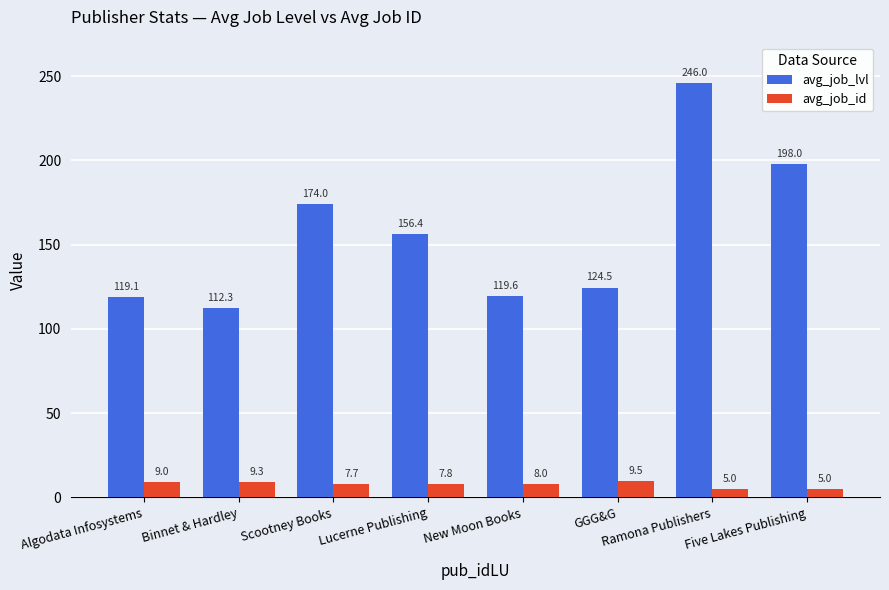

Reading left to right, list all the values displayed in this chart.

avg_job_lvl: 119.1	112.3	174.0	156.4	119.6	124.5	246.0	198.0
avg_job_id: 9.0	9.3	7.7	7.8	8.0	9.5	5.0	5.0